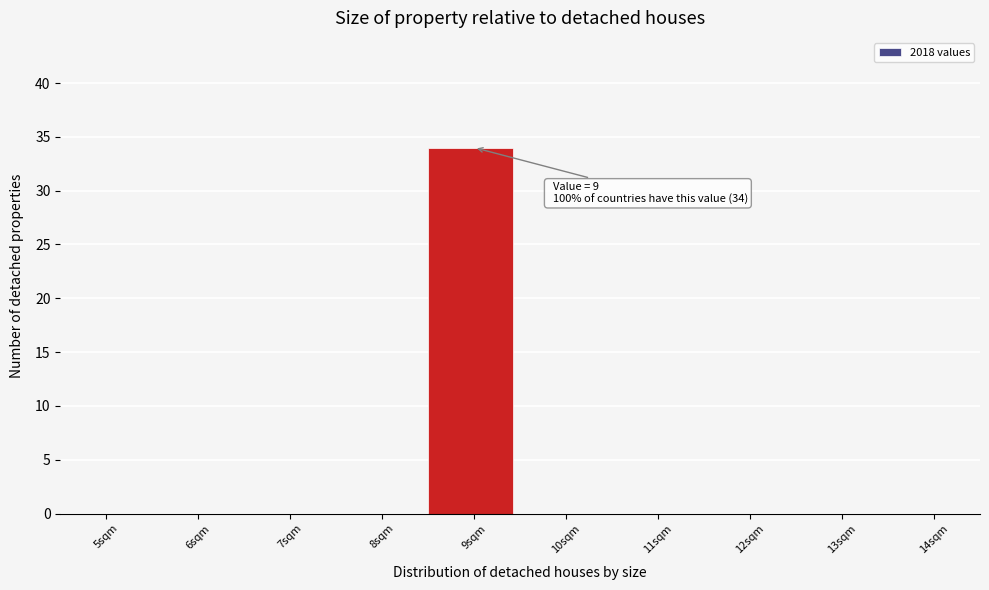

Reading left to right, transcribe all the data shown in this chart.

5sqm=0	6sqm=0	7sqm=0	8sqm=0	9sqm=34	10sqm=0	11sqm=0	12sqm=0	13sqm=0	14sqm=0